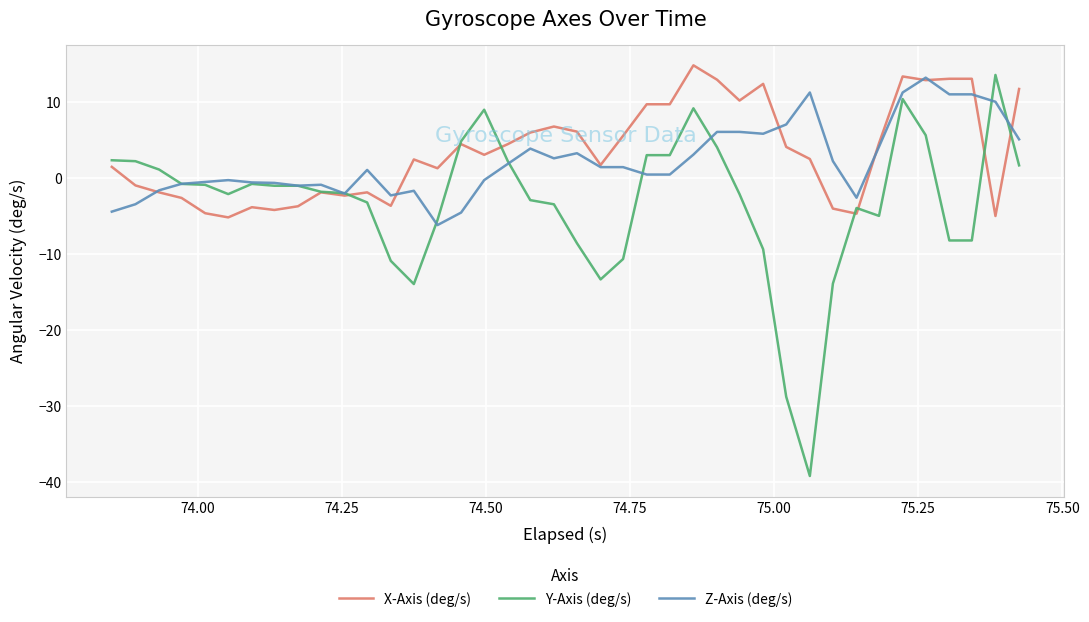

Which series has the widest spread of values?

Y-Axis (deg/s)